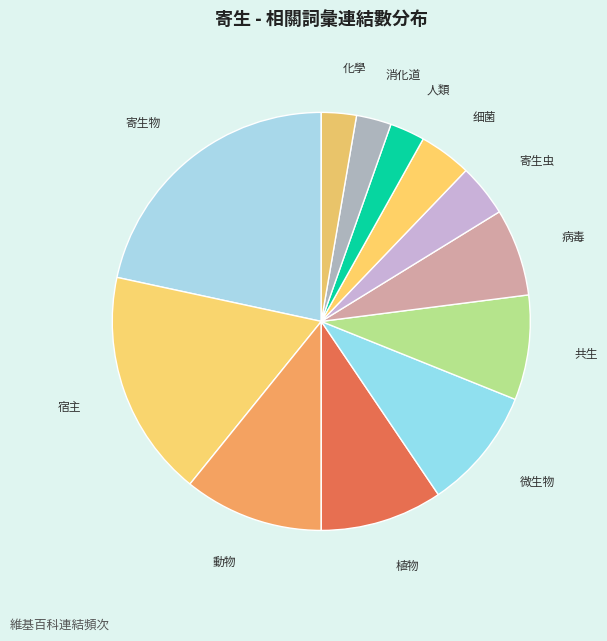

Do 動物 and 共生 together represent more than half of the pie?

No